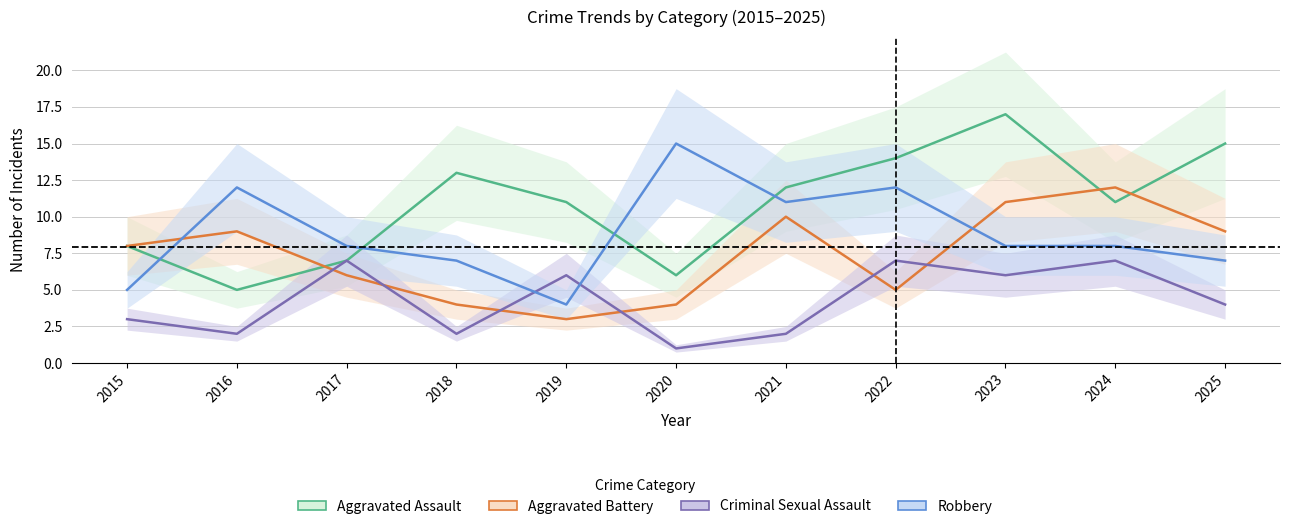

Which series ends up on top after the final intersection of Criminal Sexual Assault and Robbery?

Robbery